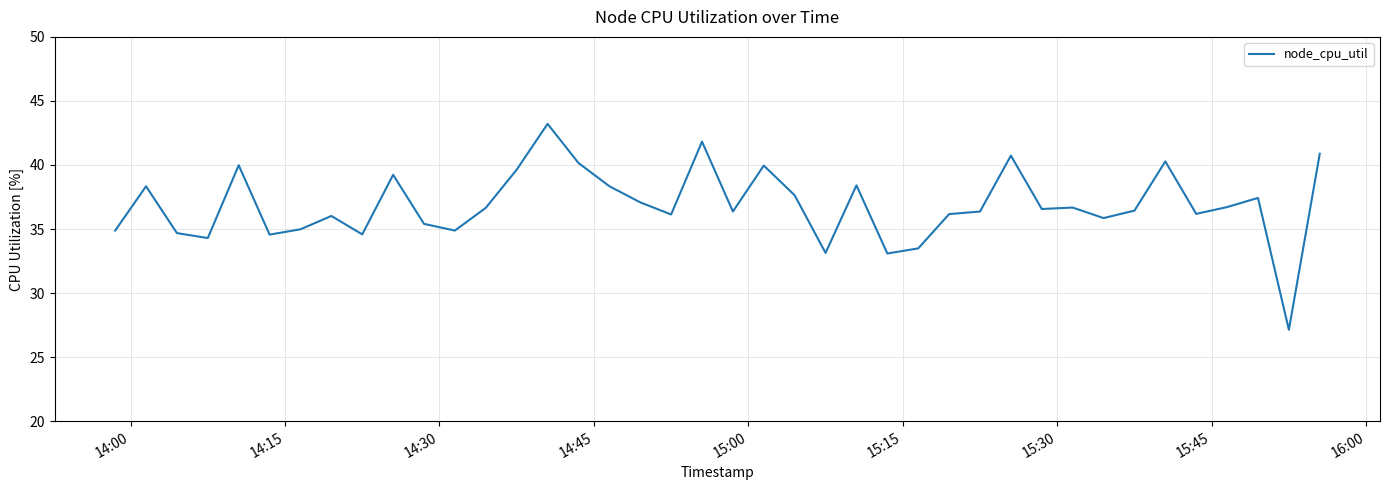

What is the maximum value shown in the chart?

43.2